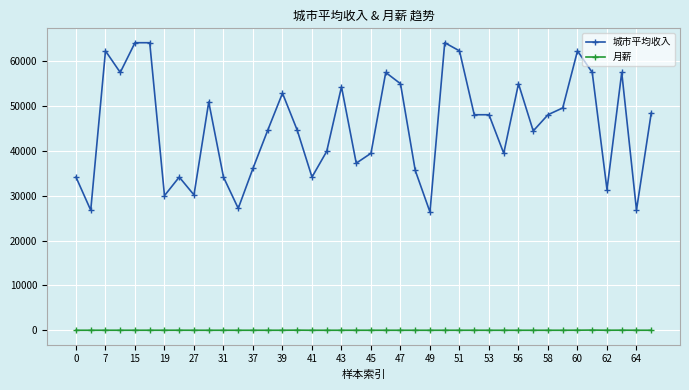

What is the value of the 月薪 point at the 34th from the left?

3.5